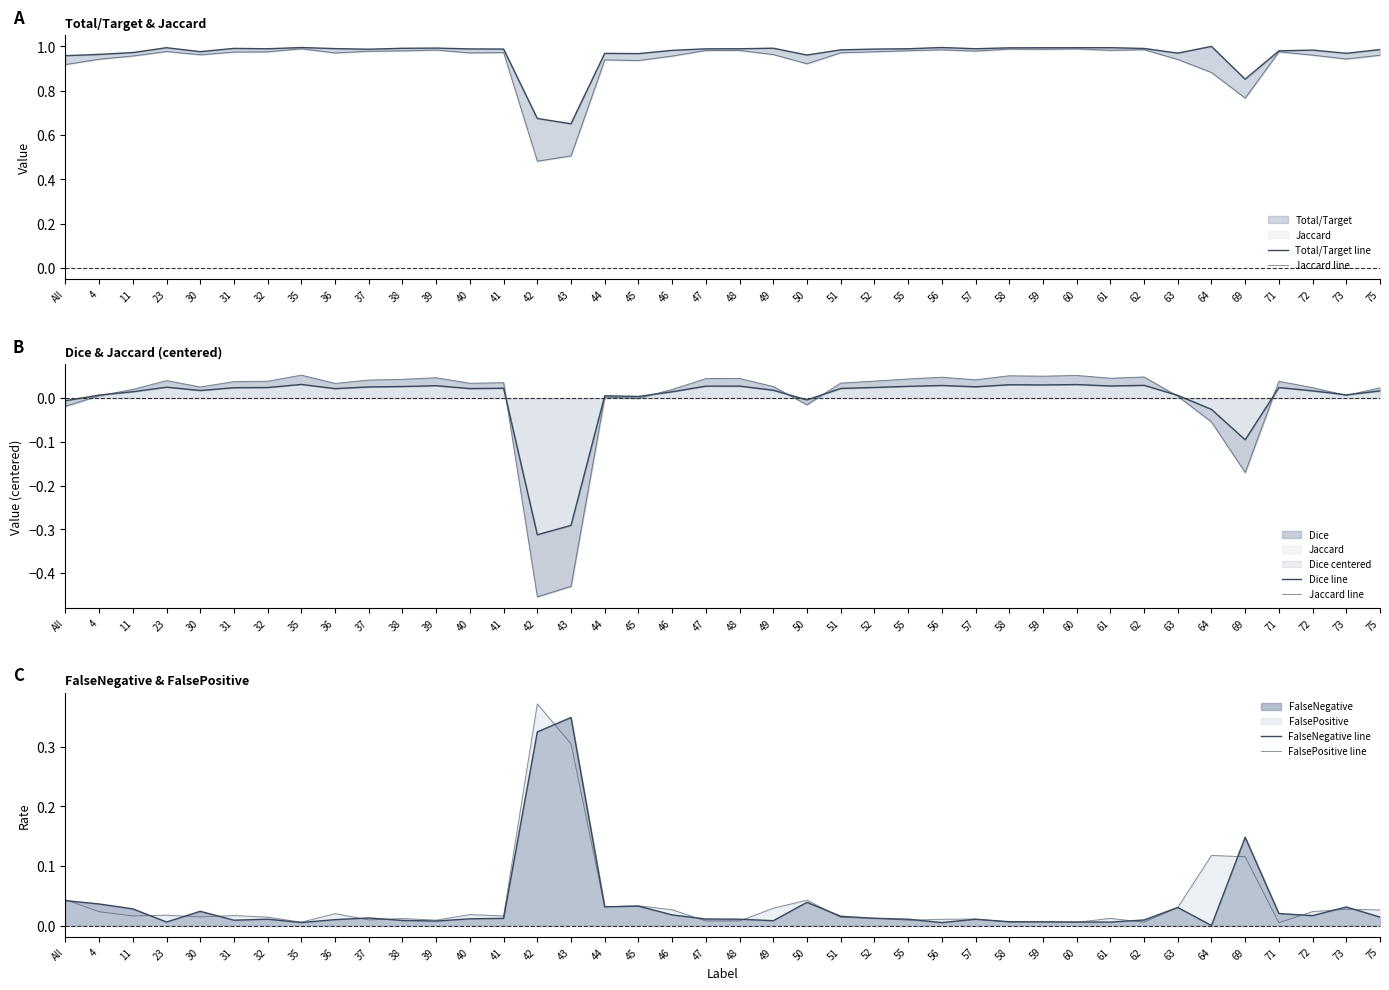

At which label is Dice line closest to 0?

45